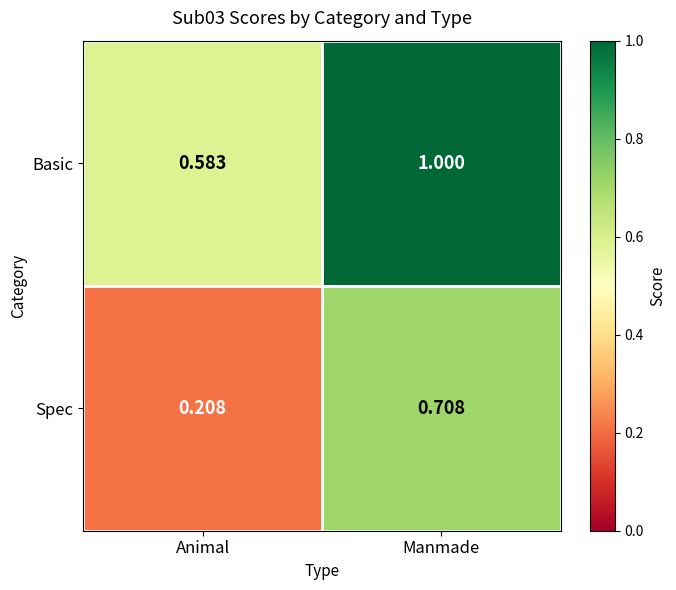

Rank the series at Animal from highest to lowest value.

Basic, Spec